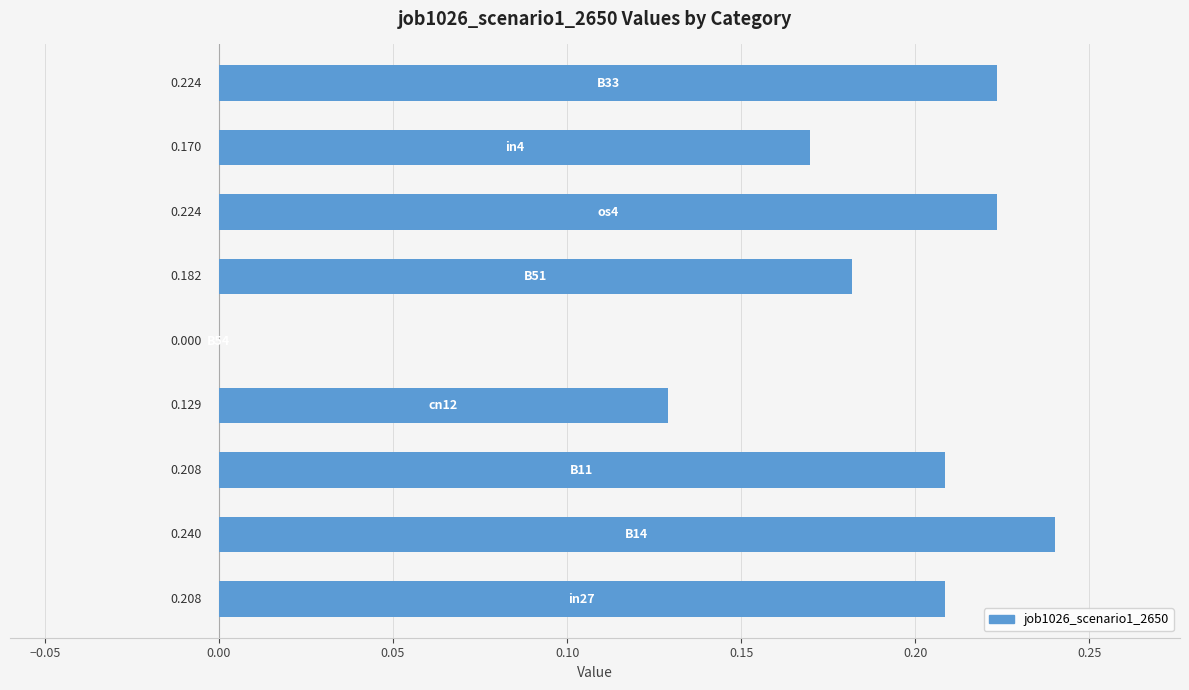

Does the chart contain stacked bars?

No